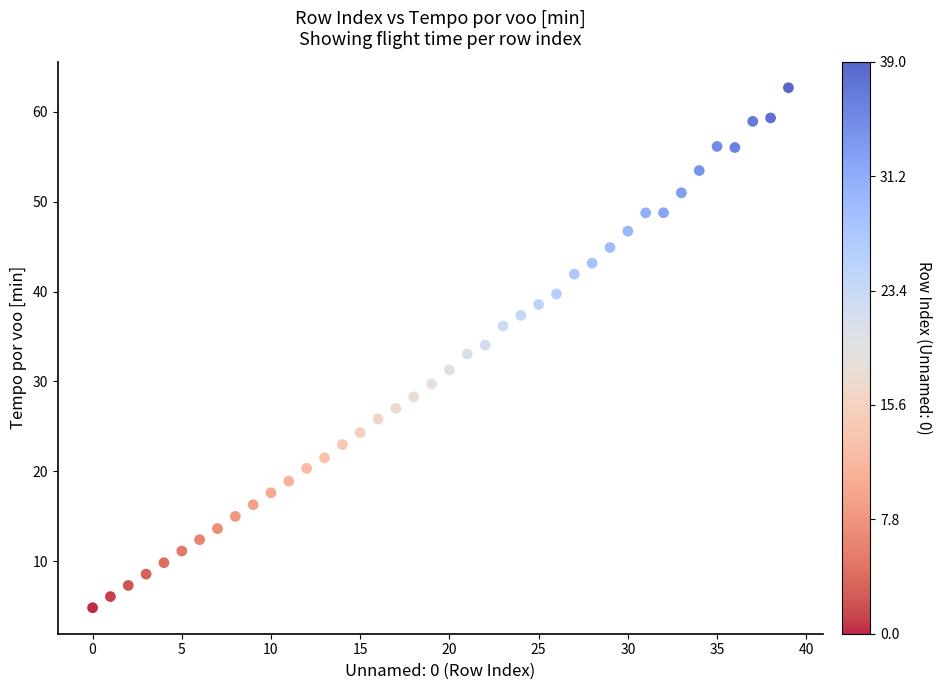

How many points are shown in the scatter plot?

40